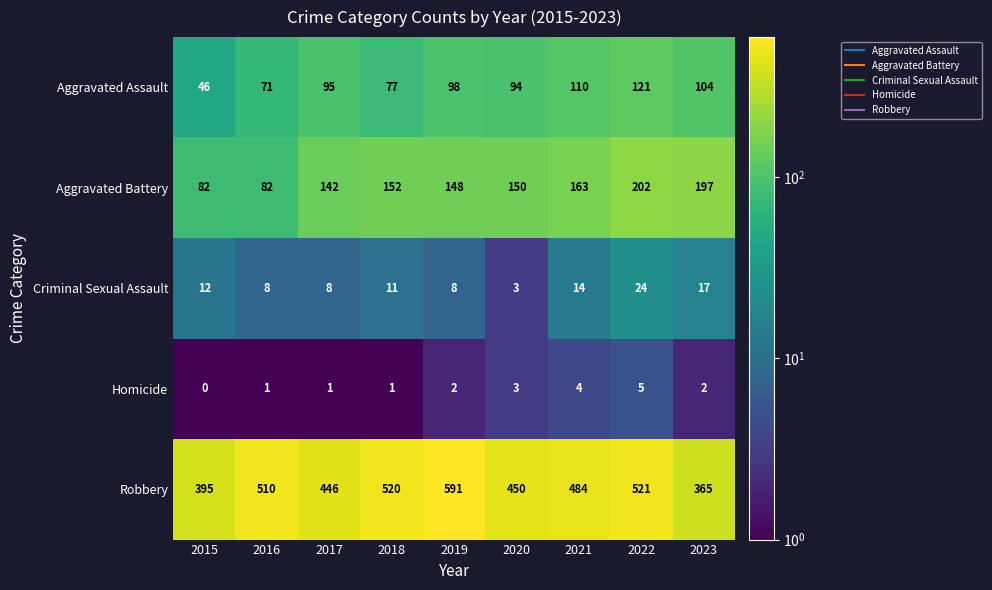

Rank the series at 2015 from lowest to highest value.

Homicide, Criminal Sexual Assault, Aggravated Assault, Aggravated Battery, Robbery